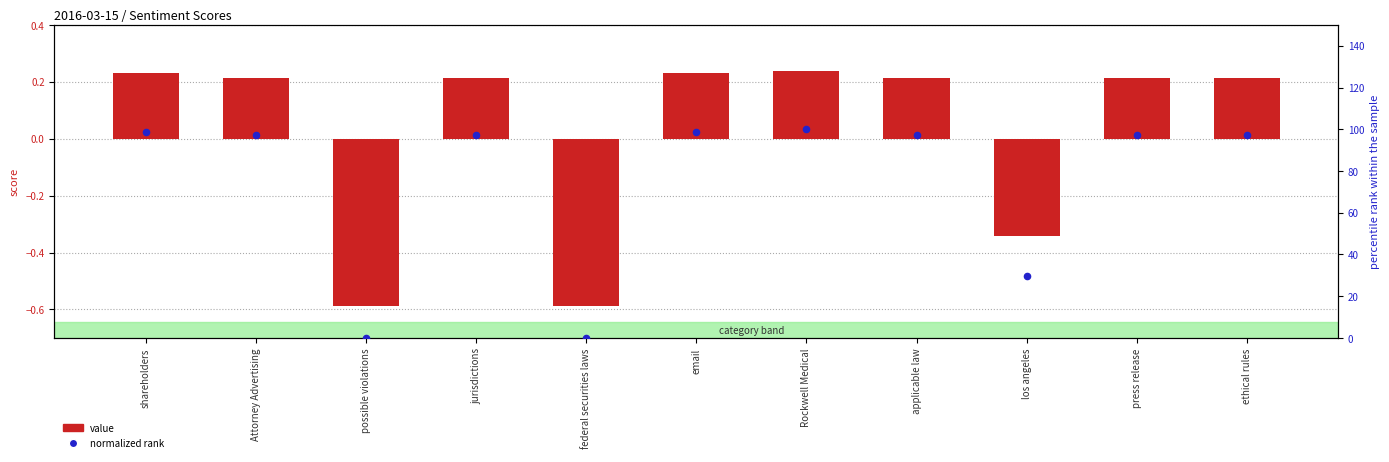

What is the total value across all series at Attorney Advertising?

97.3